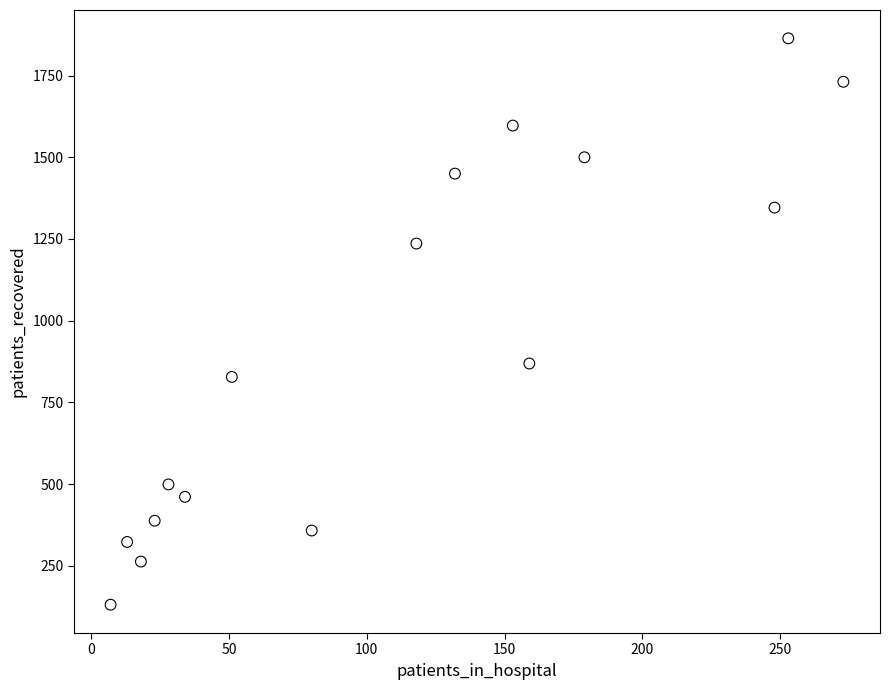

What is the range of X values (max minus min)?

266